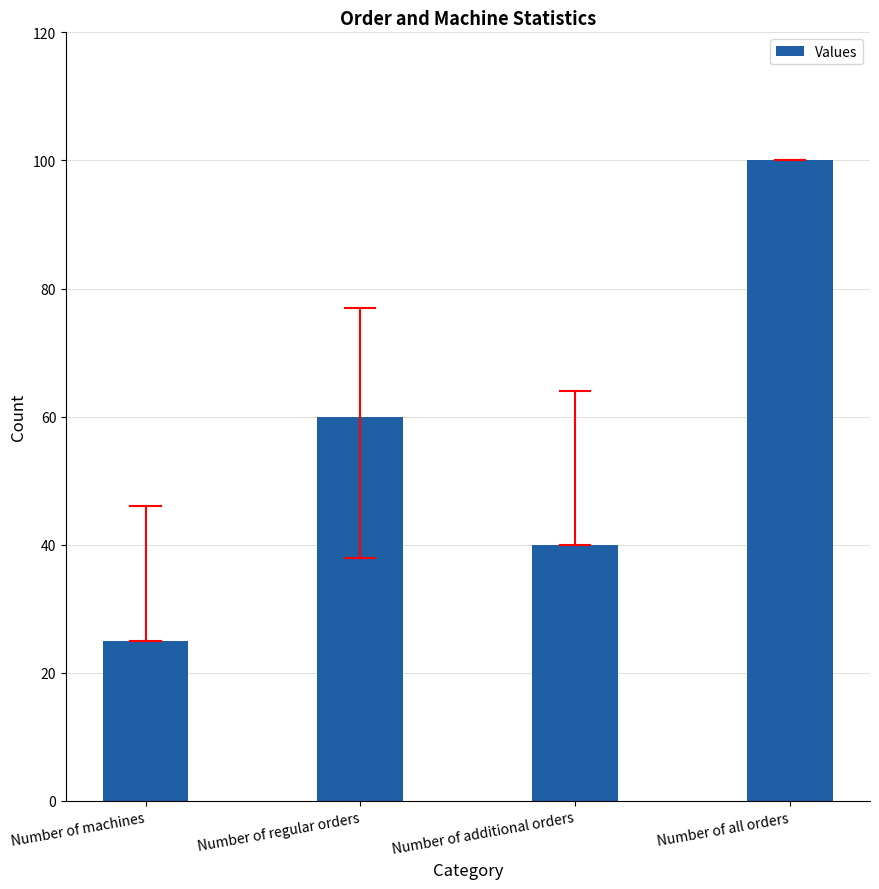

Rank the categories by value from highest to lowest.

Number of all orders, Number of regular orders, Number of additional orders, Number of machines